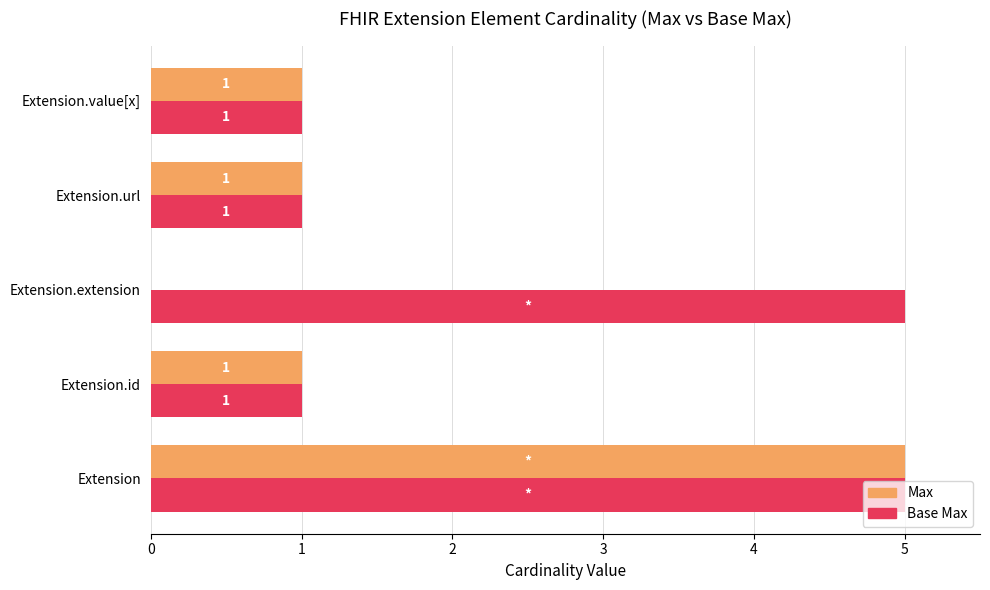

How many Max values are between 1 and 2?

3